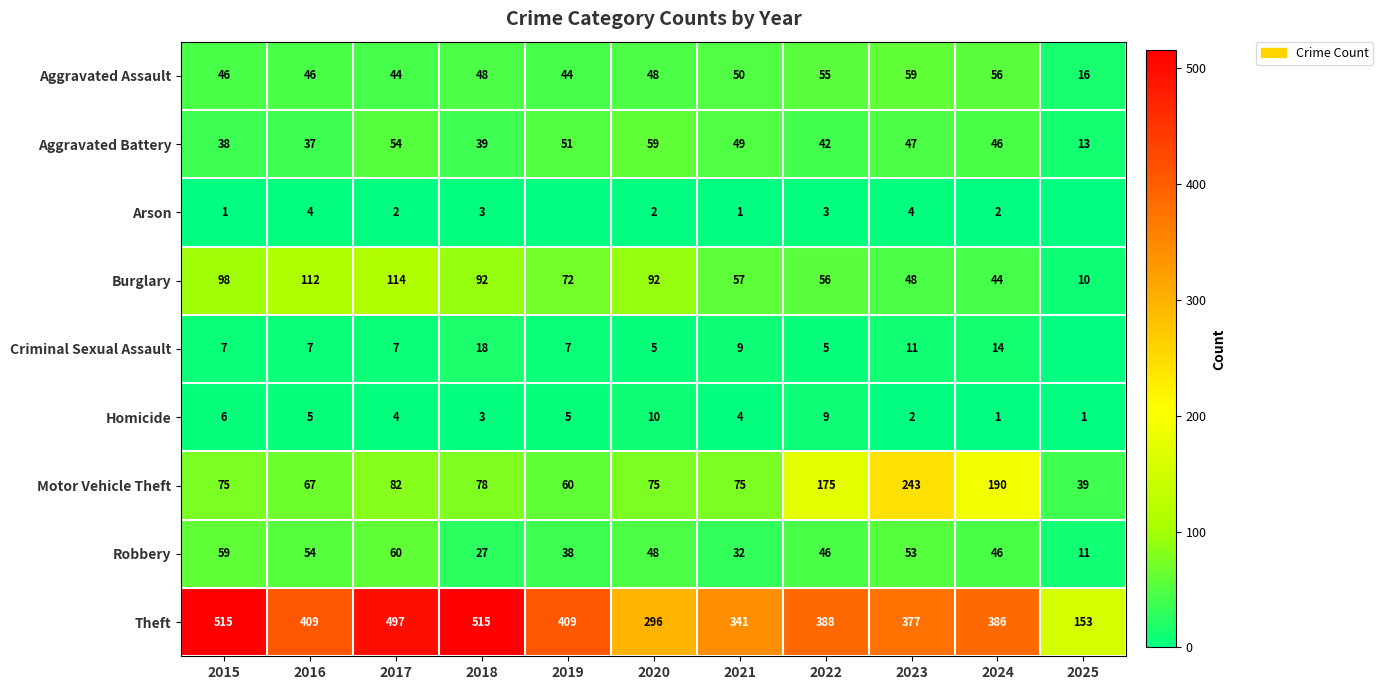

What is the spread (max minus min) of values at 2025?

153